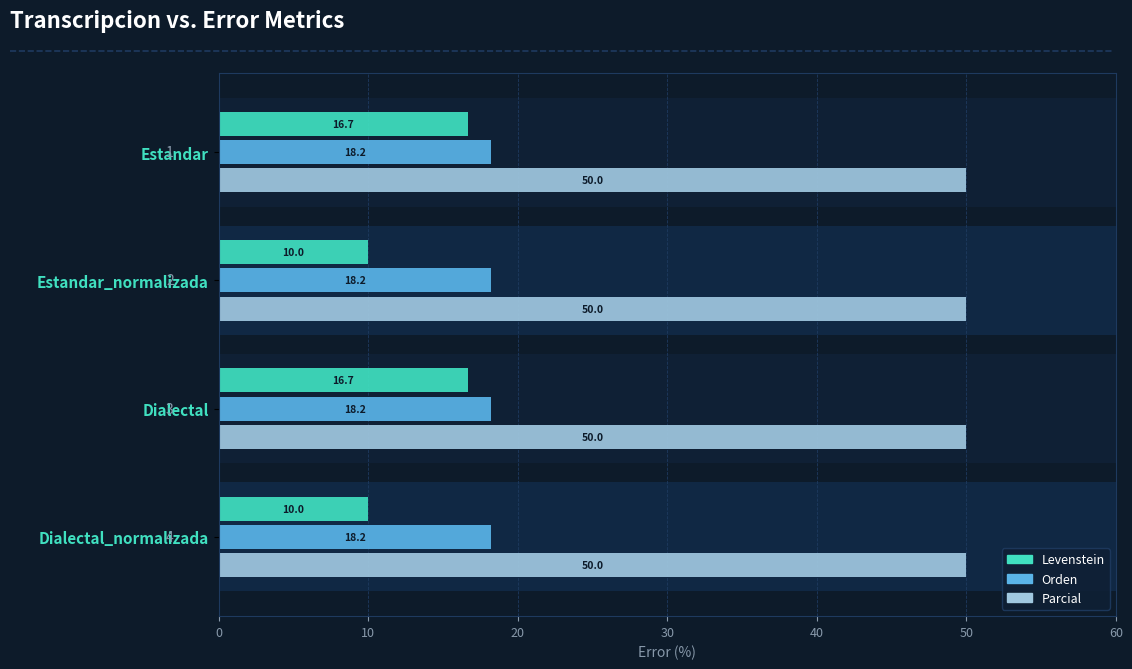

At how many categories does at least one series exceed 9?

4